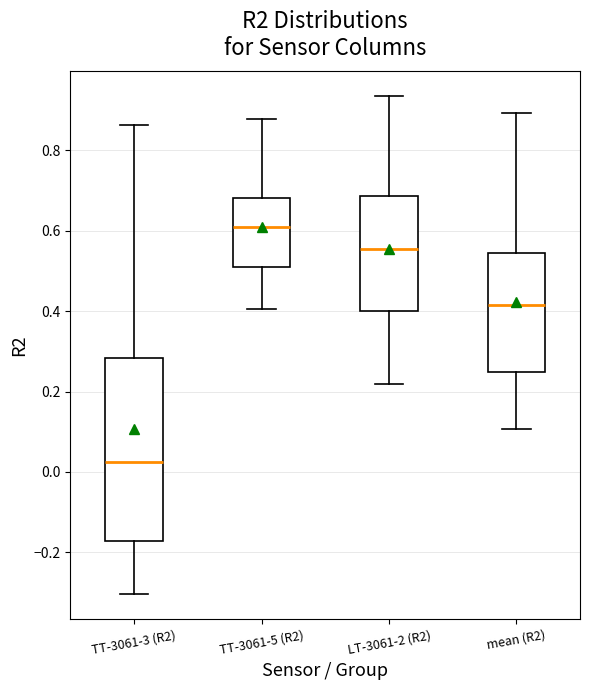

Which box is the tallest, from its lower edge to its upper edge?

TT-3061-3 (R2)